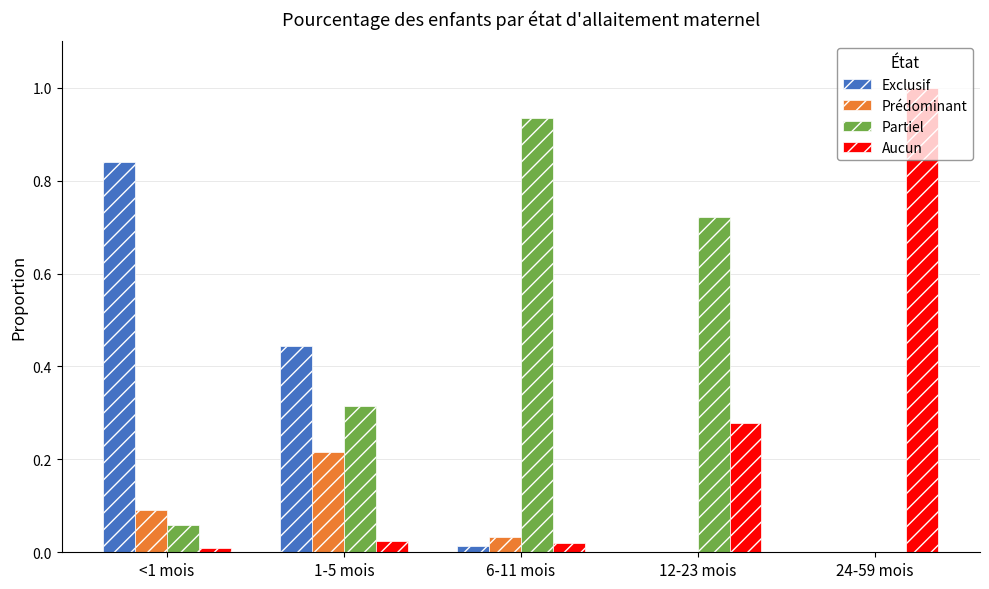

Is it true that Aucun equals 0.1 at 12-23 mois?

False